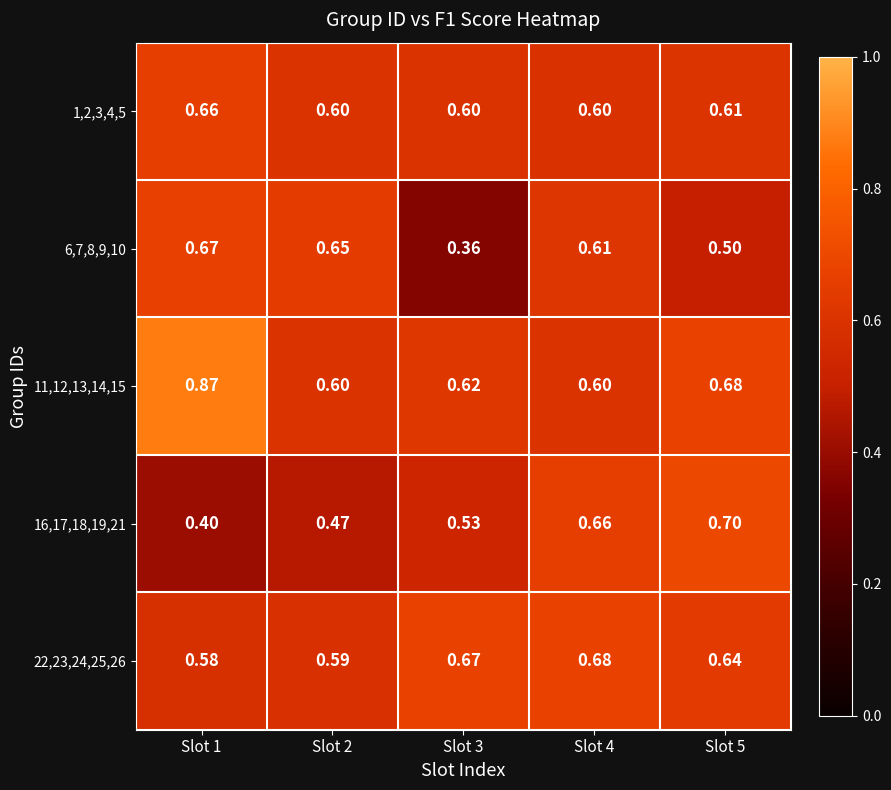

Is the value of 16,17,18,19,21 at Slot 5 greater than the value of 11,12,13,14,15 at Slot 2?

Yes